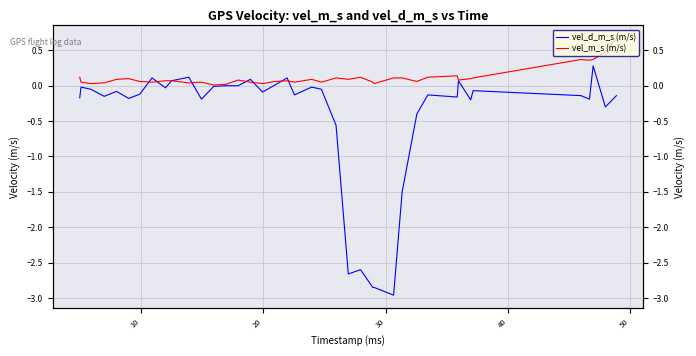

True or false: vel_d_m_s (m/s) and vel_m_s (m/s) cross at least once.

True